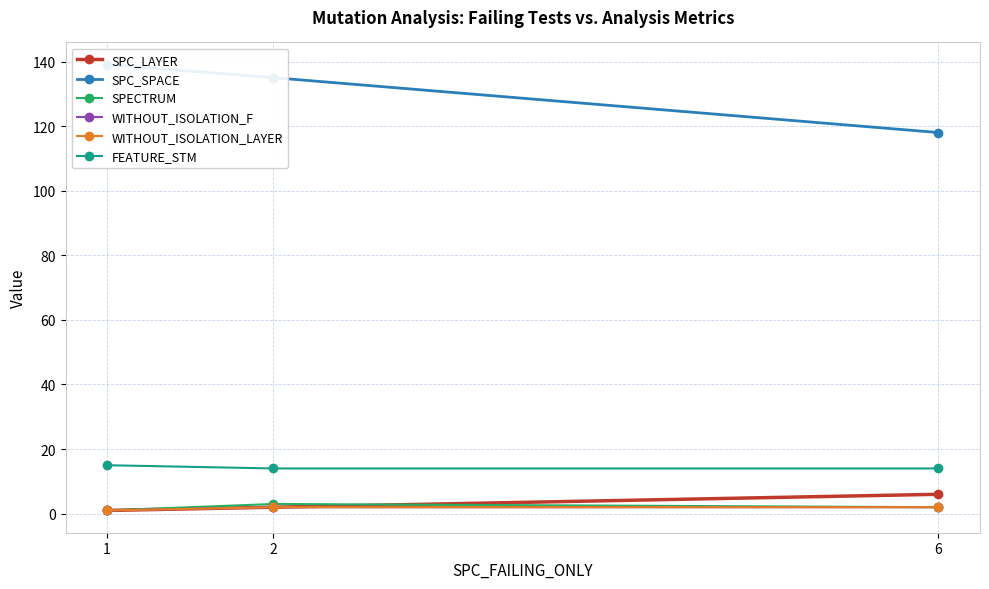

How many lines are shown in the chart?

6